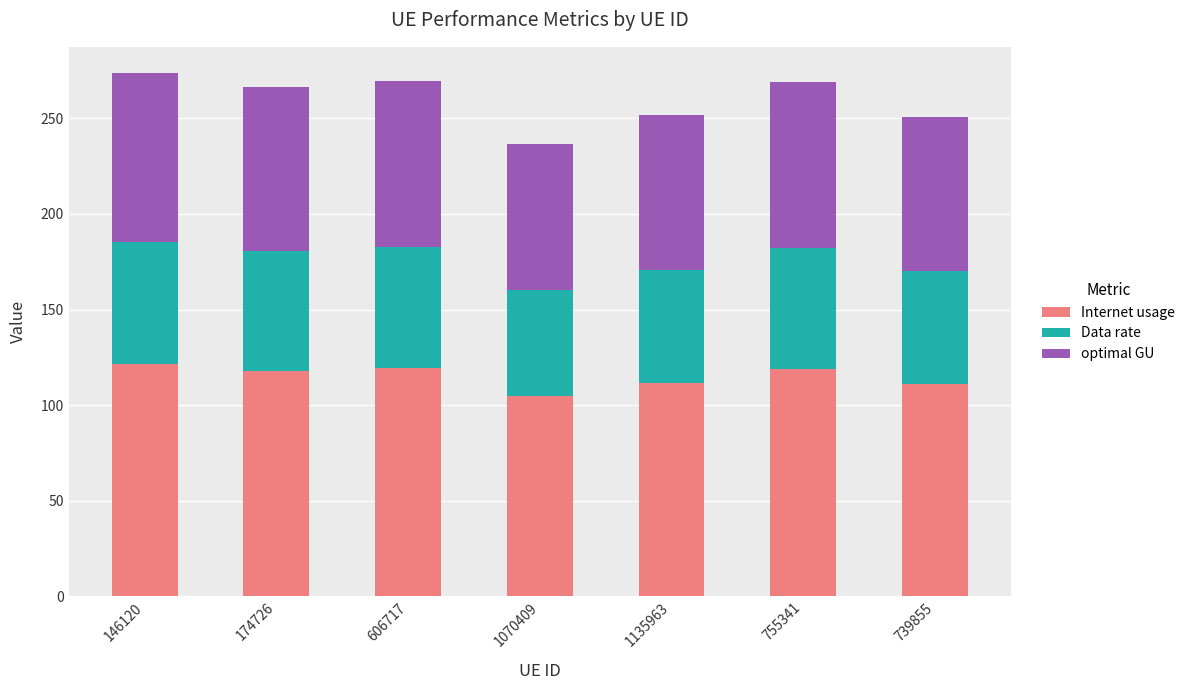

What is the difference between the maximum and minimum values in the Internet usage series?

16.4